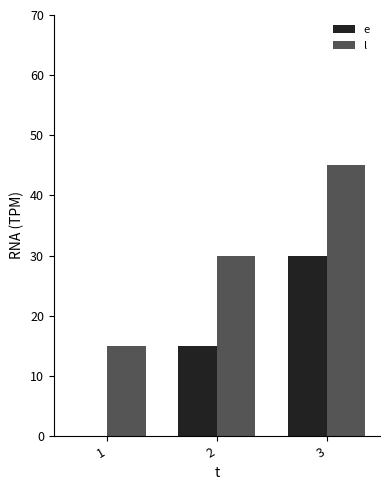

Which category has the highest value across all series?

3